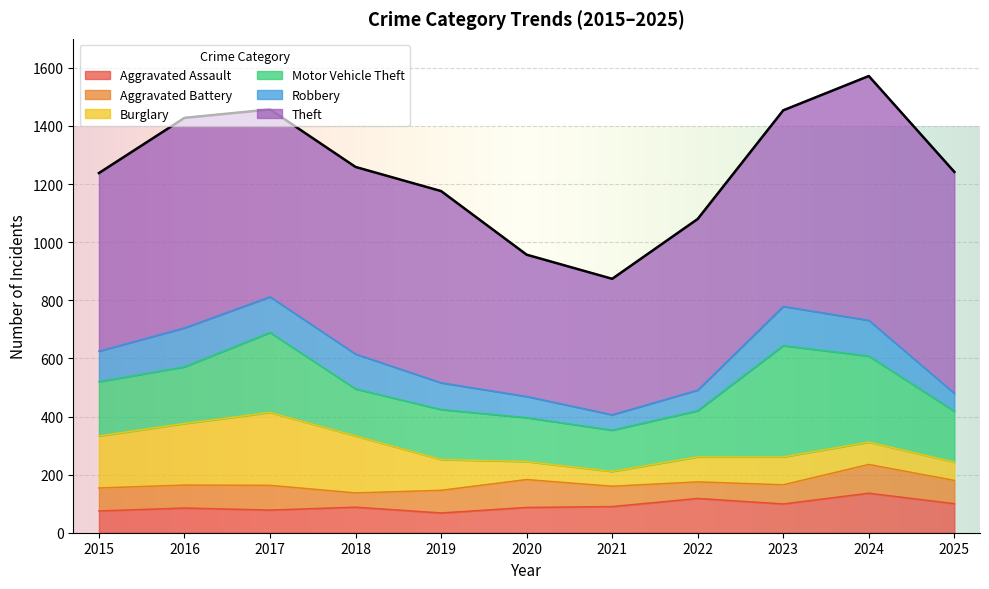

What is the sum of all Burglary values?

1379